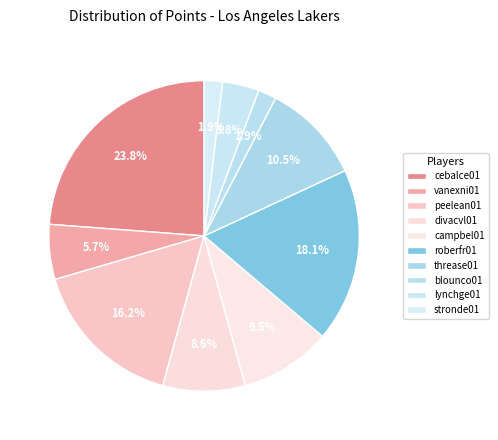

What is the change in value from threase01 to lynchge01?

-7